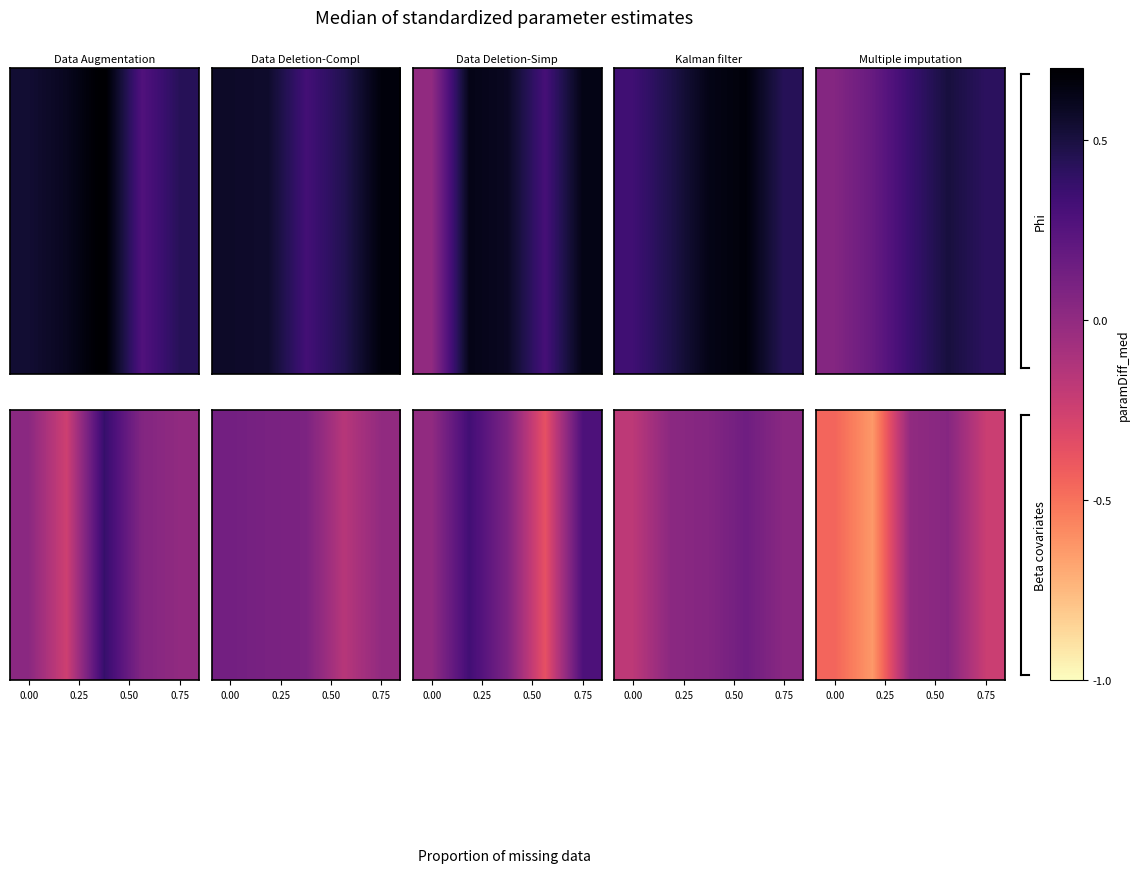

At how many categories does at least one series exceed 0?

5